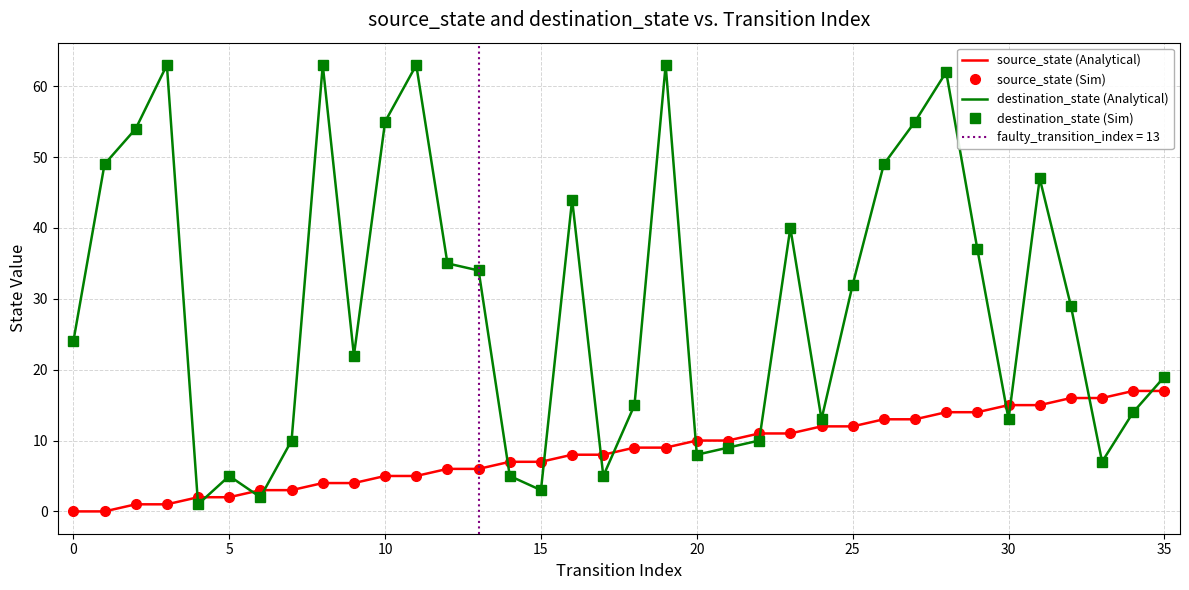

Is it true that source_state (Sim) equals 10 at 20?

True